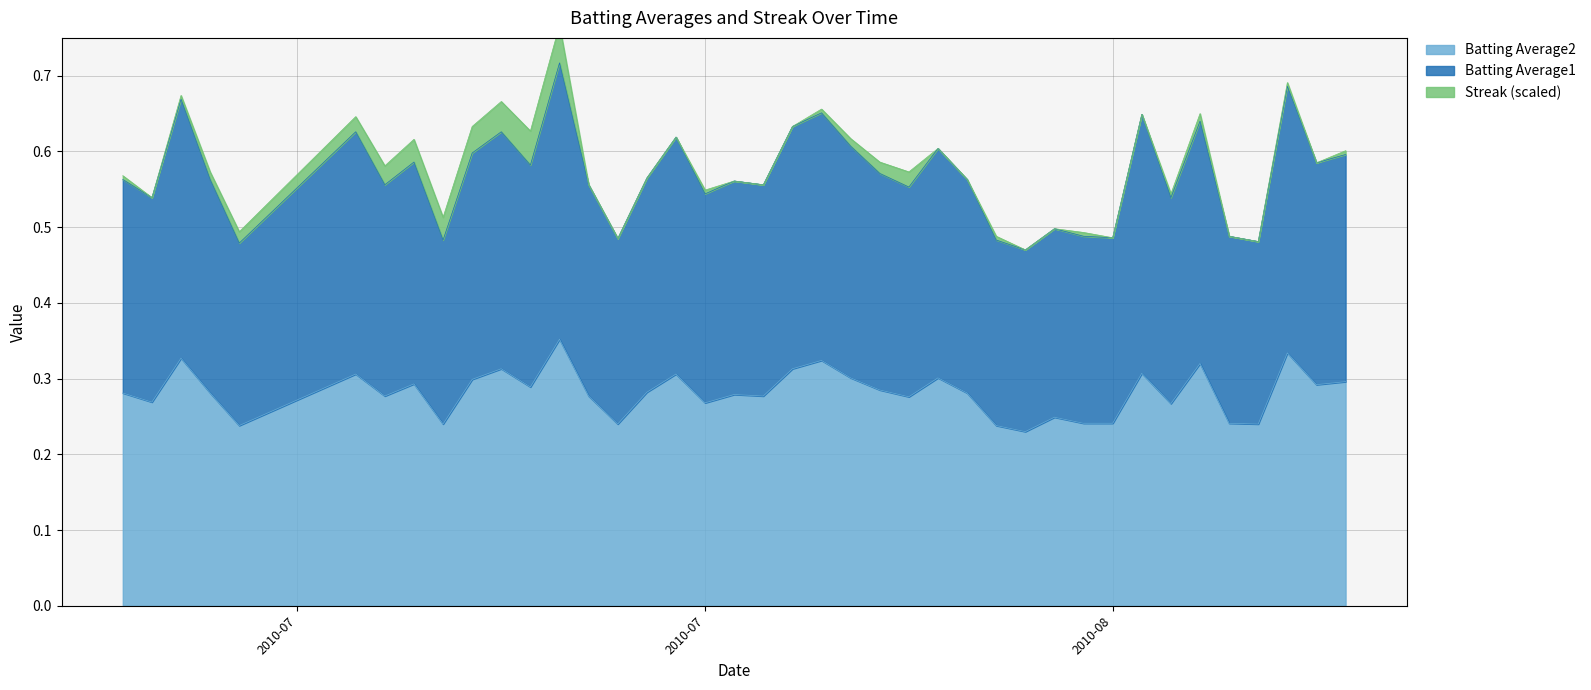

How many interior local valleys does the Batting Average2 series have?

13